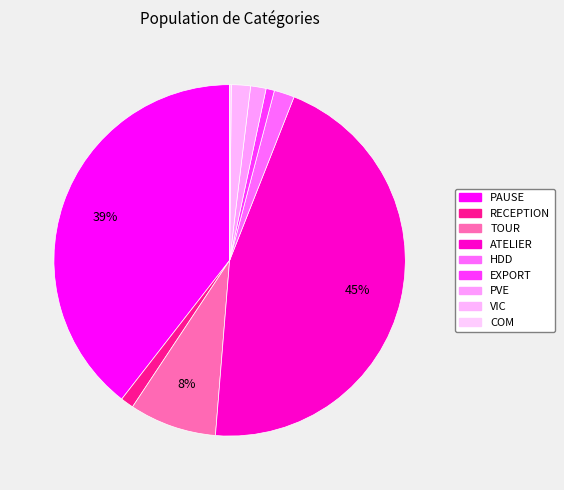

How many slices are in this pie chart?

9